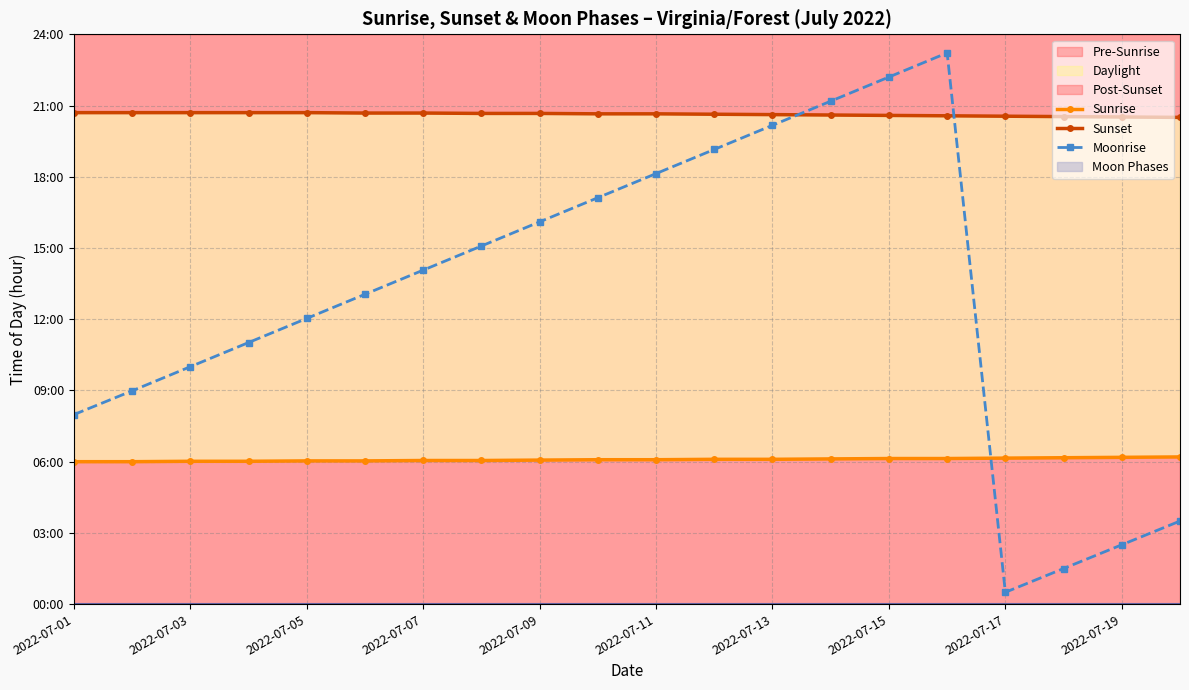

True or false: Sunrise and Sunset intersect in this chart.

False